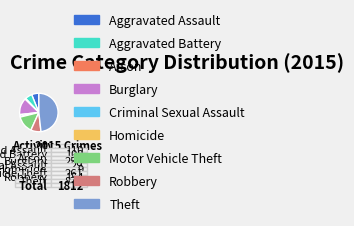

Does Homicide account for over 50% of the chart?

No